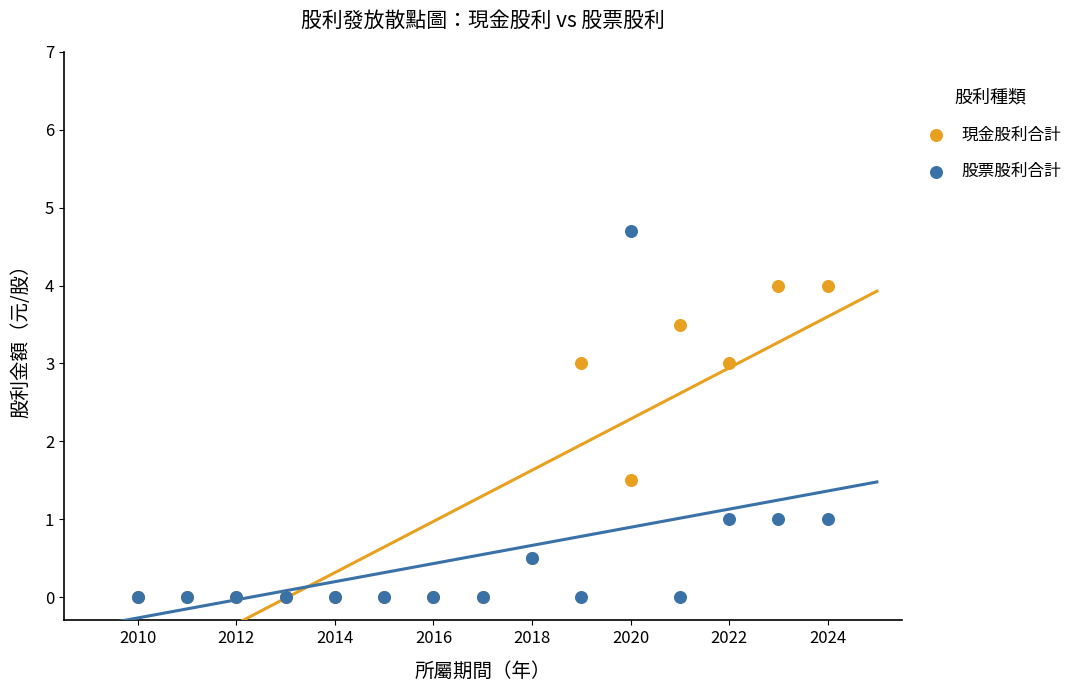

Which series reaches the maximum Y coordinate?

股票股利合計